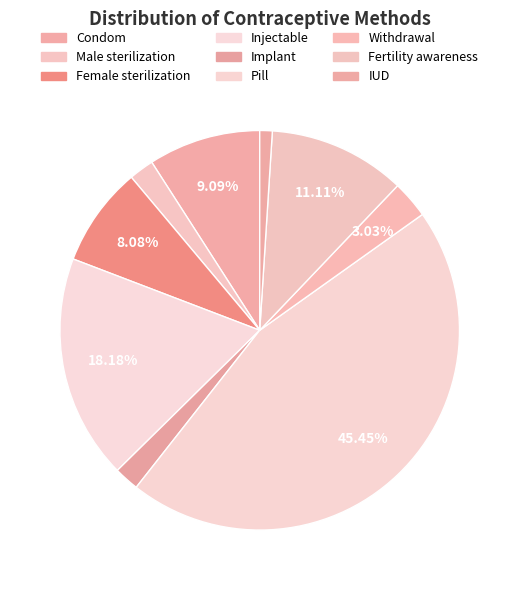

True or false: IUD accounts for 1% of the total.

True